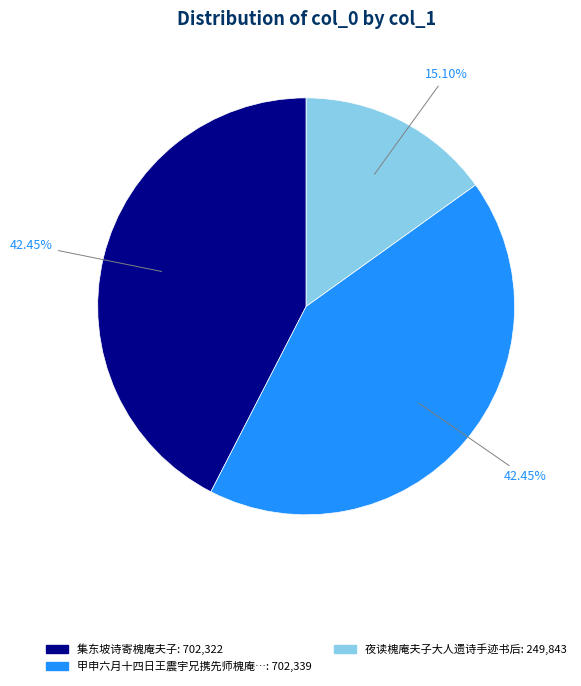

Is there any slice that represents more than half of the pie?

No